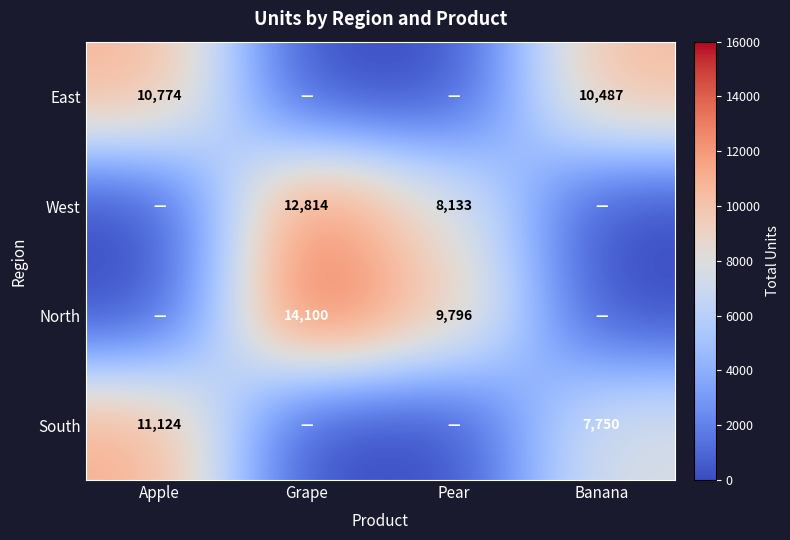

What is the total value across all series at Grape?

26914